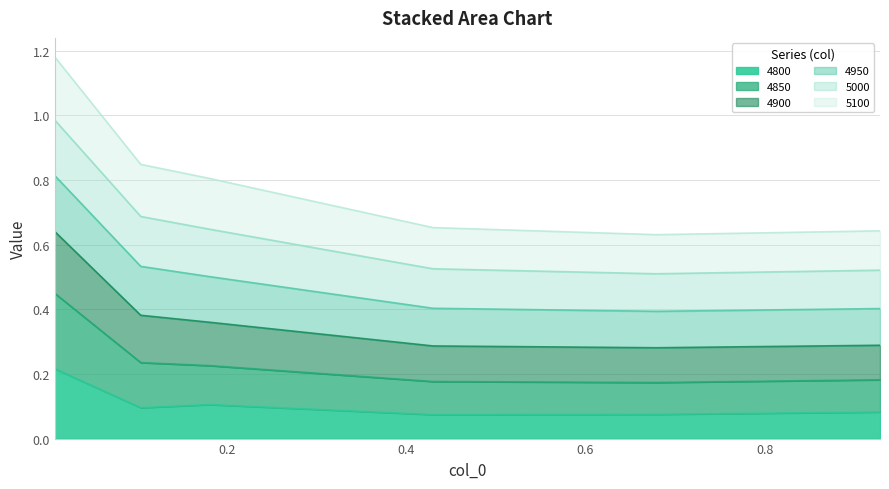

What is the average value of the 4800 series?

0.1